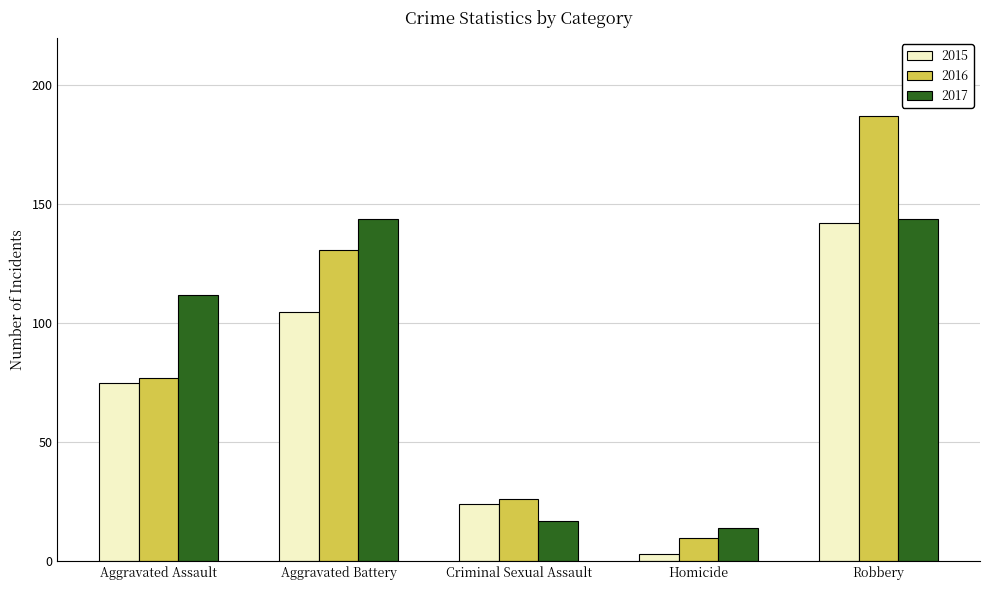

What is the difference between the maximum and minimum values in the 2016 series?

177